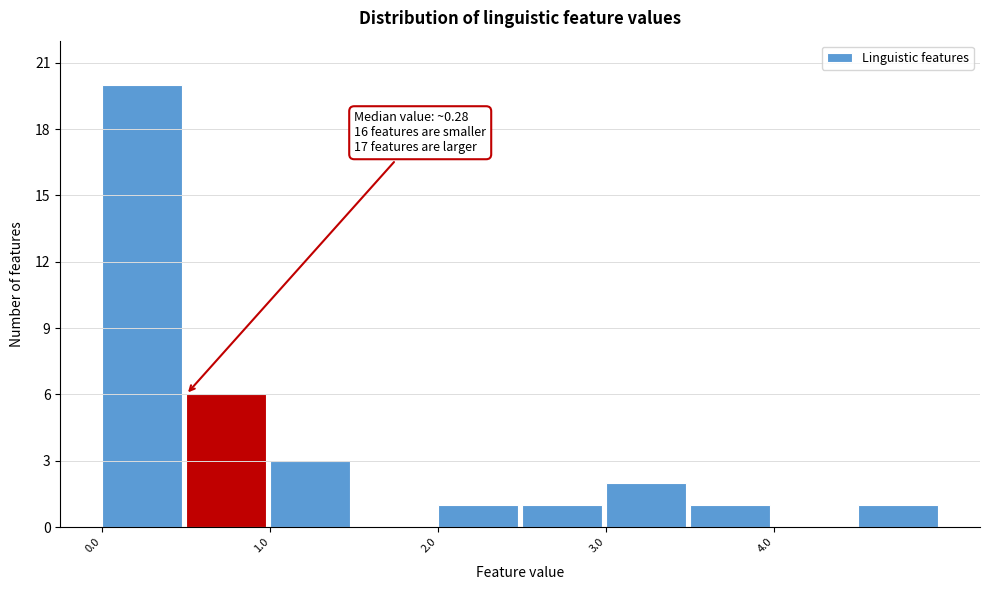

Which range on the x-axis has the tallest bar?

0.0 to 0.5